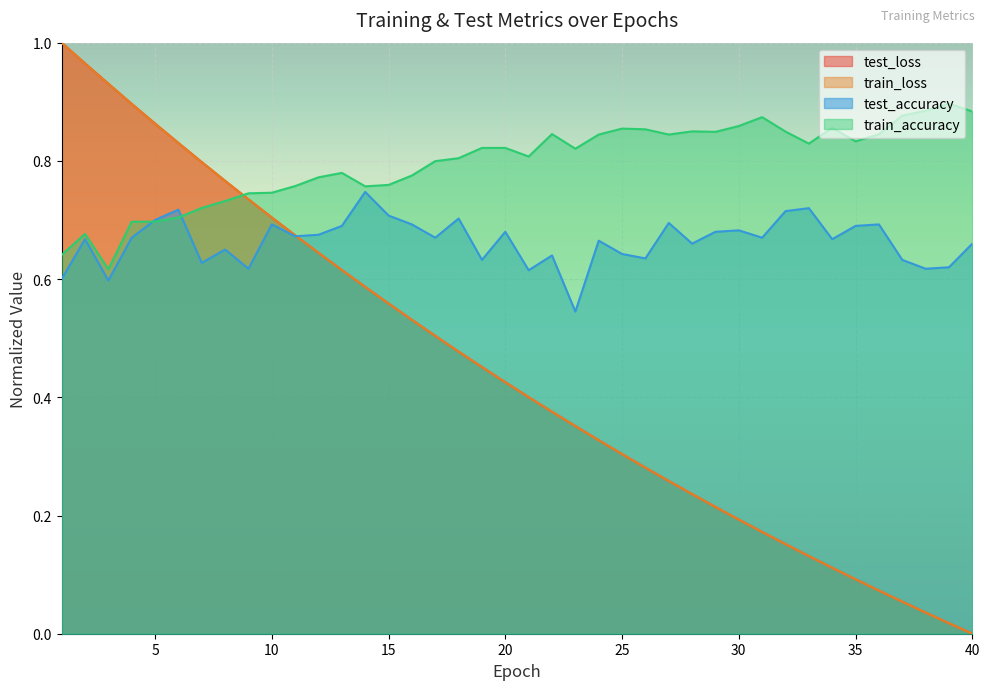

Is the value of test_accuracy at 12 greater than the value of train_accuracy at 33?

No